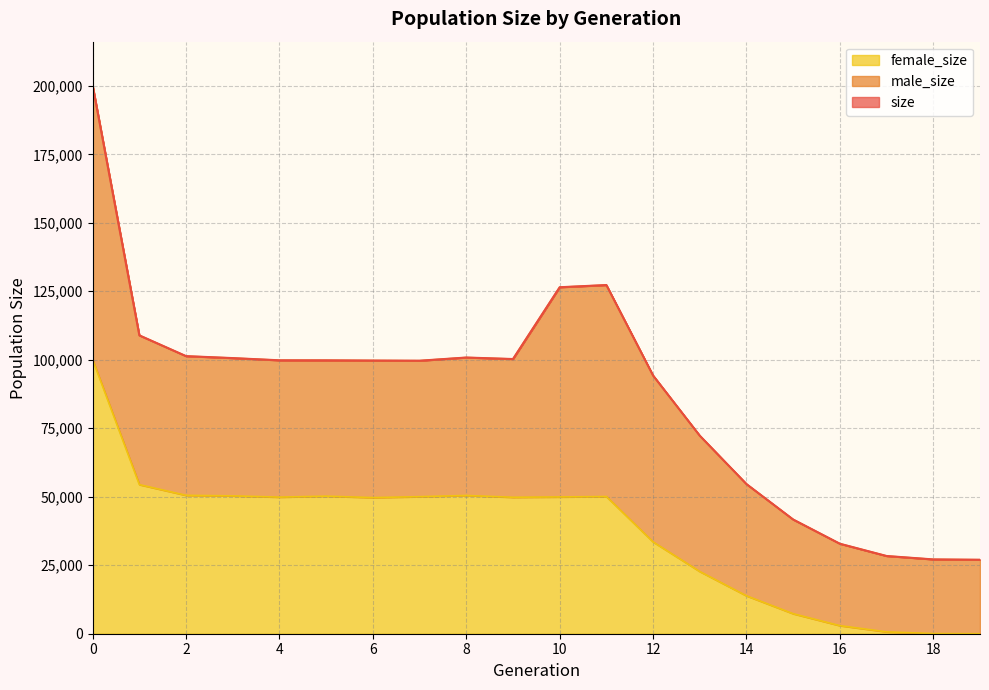

Which series has the widest spread of values?

size